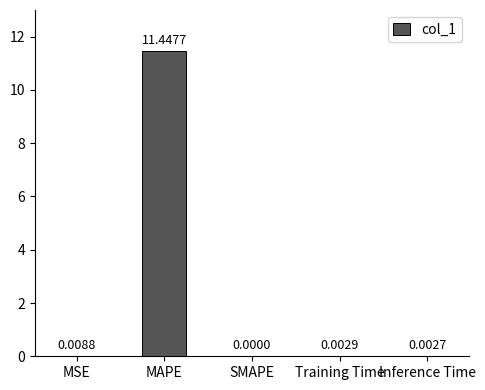

What is the average value?

2.3